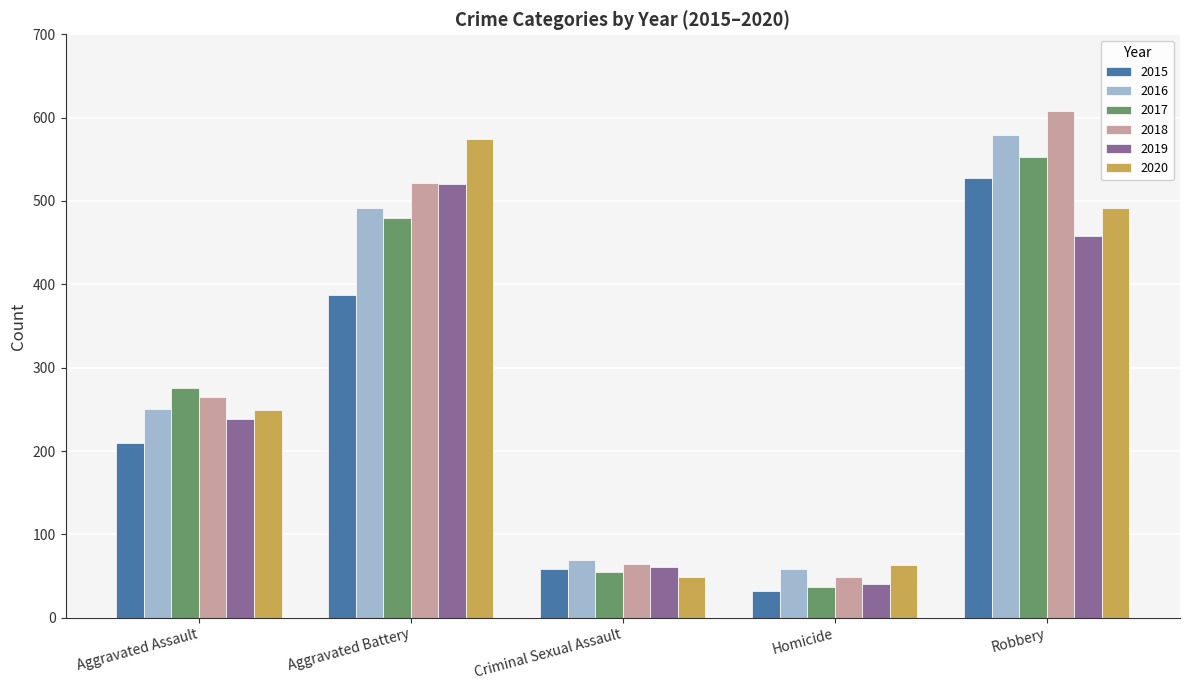

What is the difference between the maximum and minimum values in the 2020 series?

525